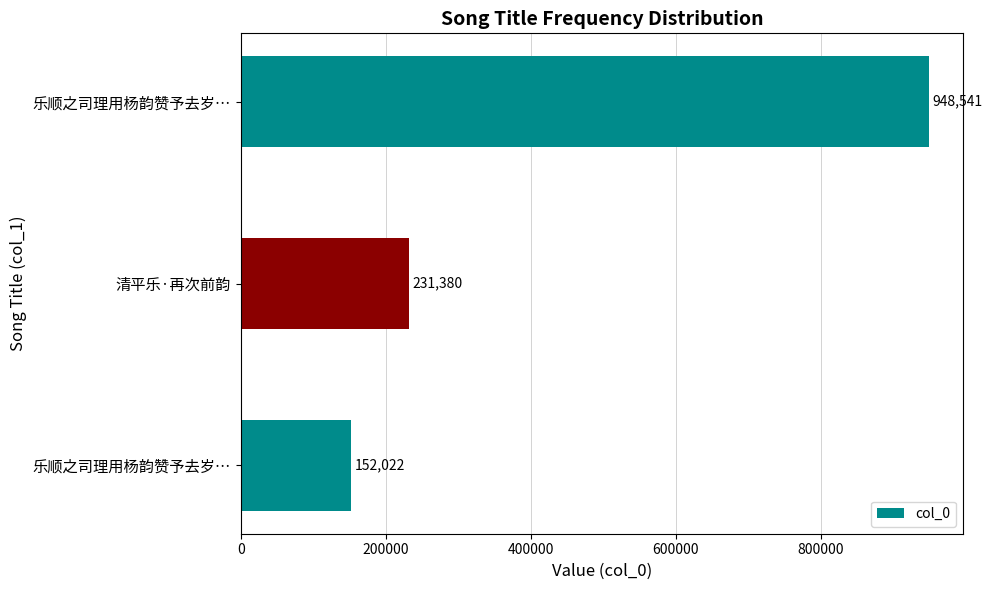

Are the bars horizontal?

Yes